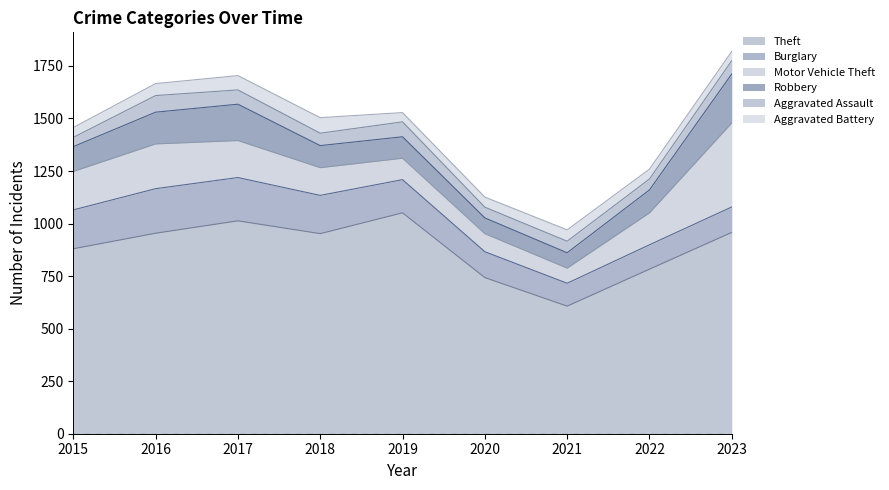

Is the value of Motor Vehicle Theft at 2015 greater than the value of Aggravated Assault at 2019?

Yes